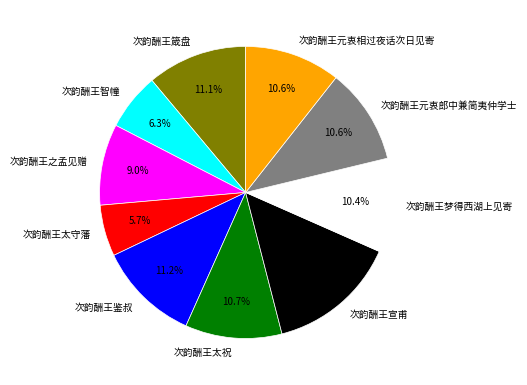

To the nearest percent, what portion does 次韵酬王智幢 represent?

6%